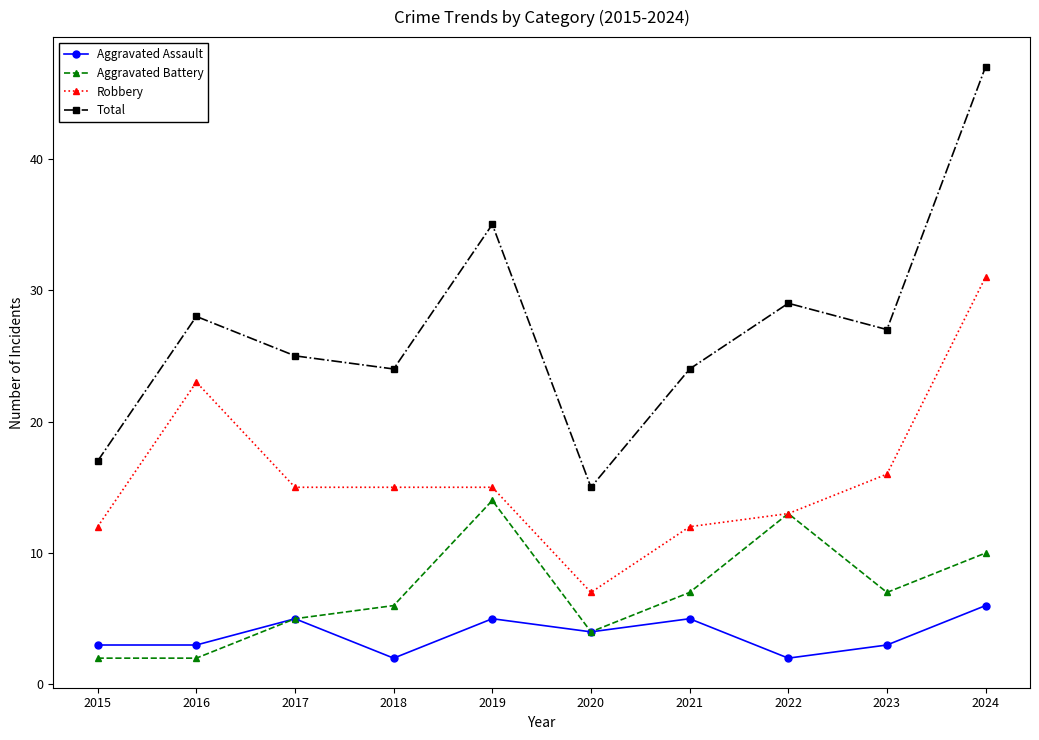

True or false: Total and Robbery intersect in this chart.

False